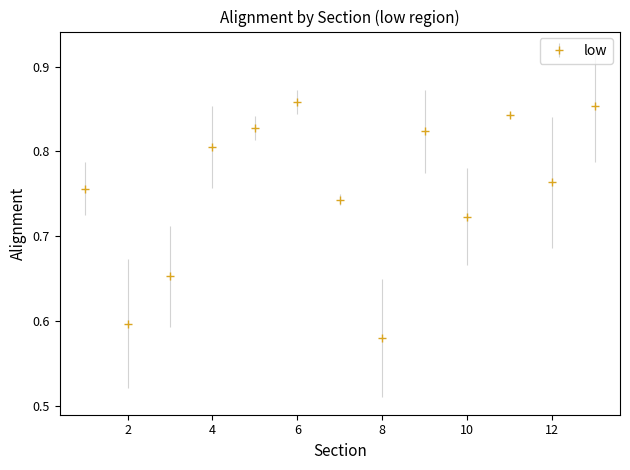

How many interior local peaks (higher than both neighbors) does the data have?

3